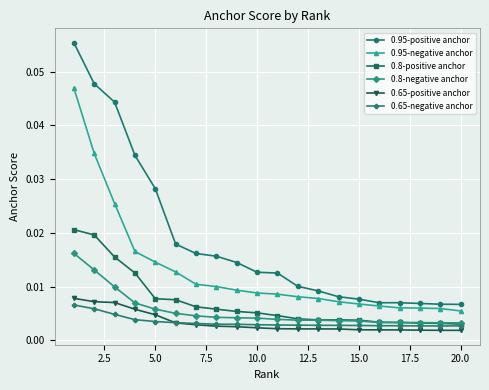

True or false: 0.8-negative anchor and 0.95-positive anchor cross at least once.

False